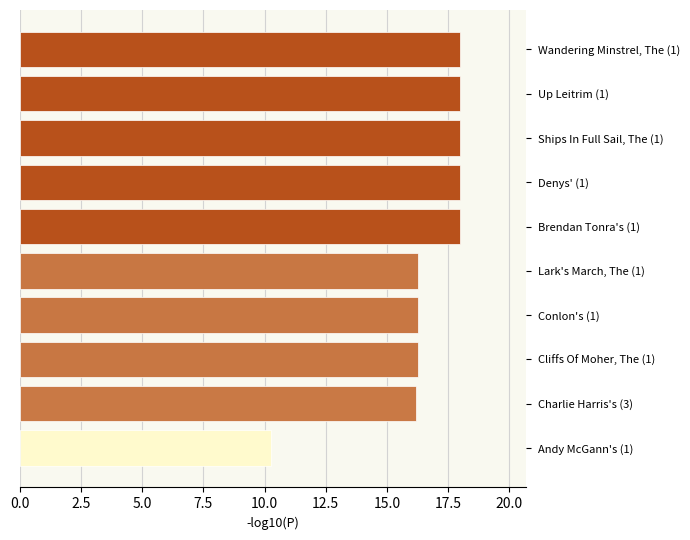

What value does the data have at Conlon's (1)?

16.3